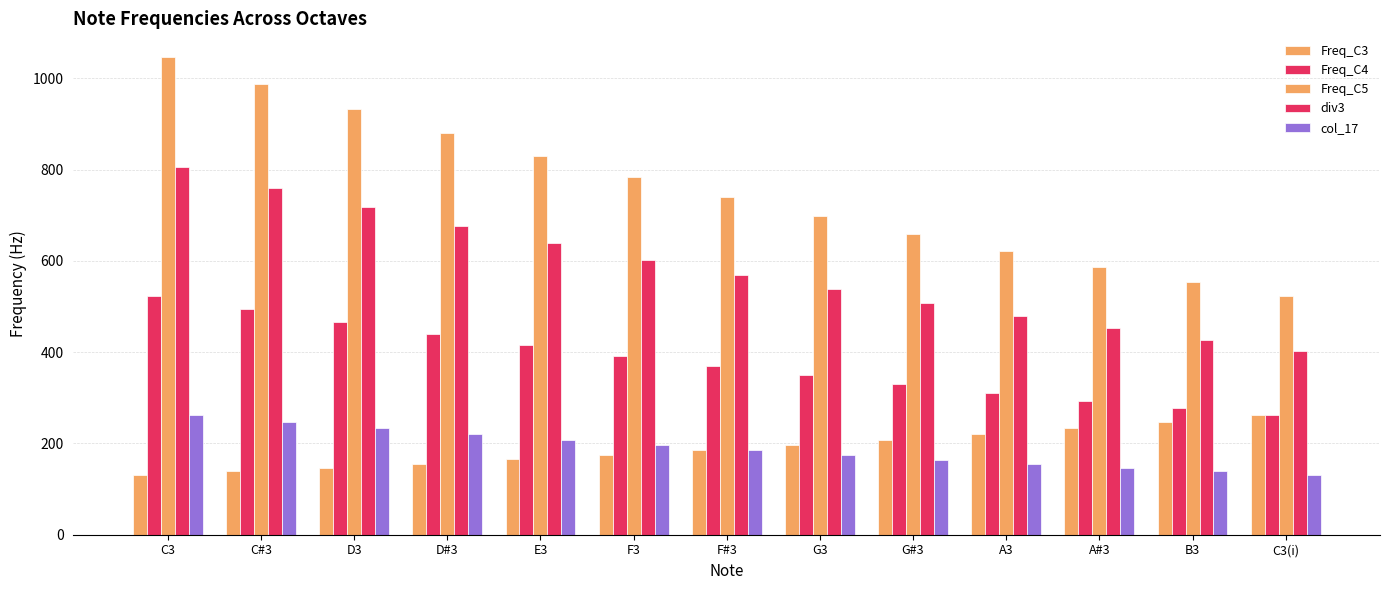

How many series are shown in this chart?

5